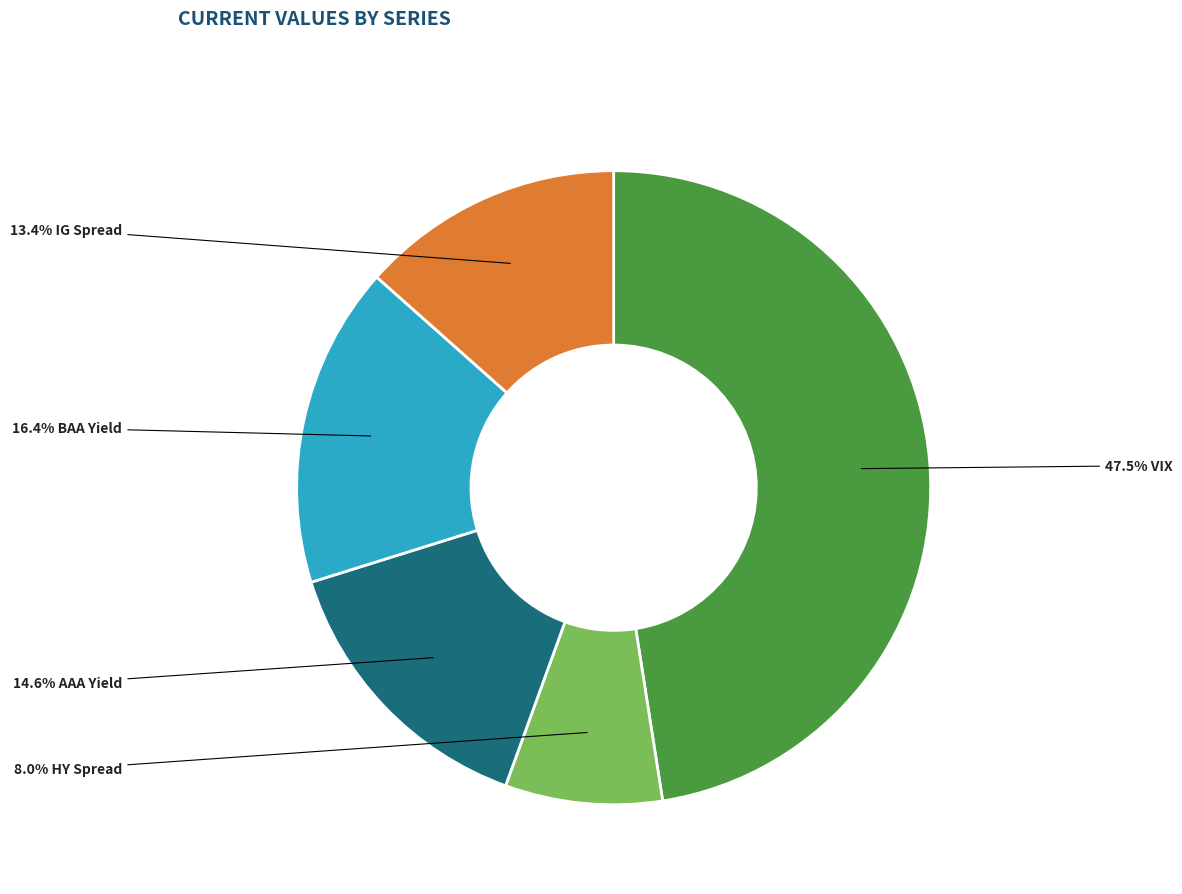

Is there a majority slice in this chart?

No